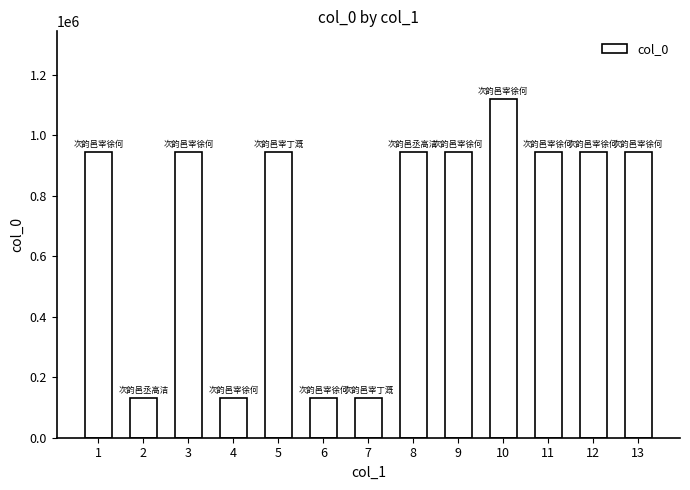

How many series are shown in this chart?

1